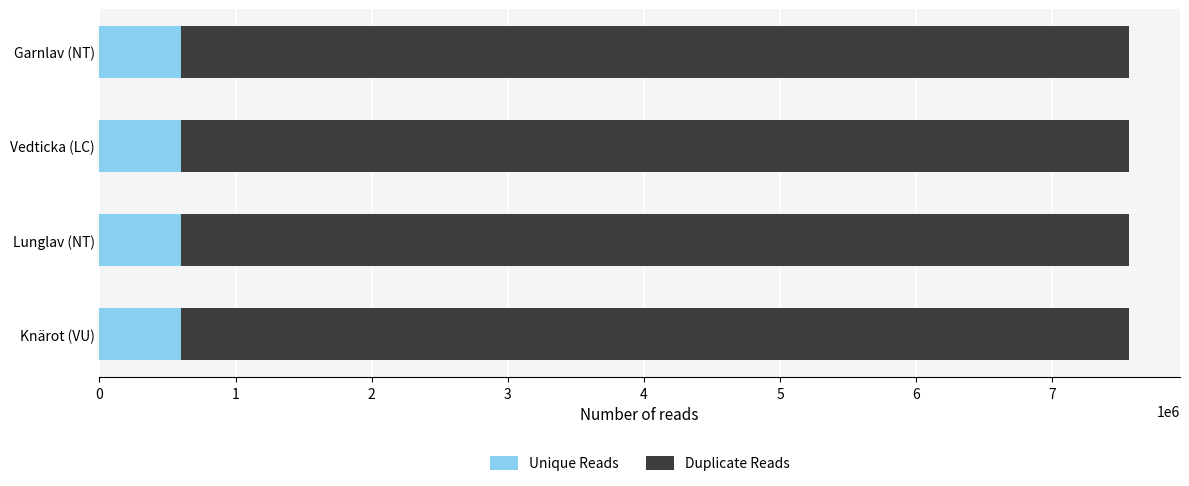

What is the total value across all series at Lunglav (NT)?

7560344